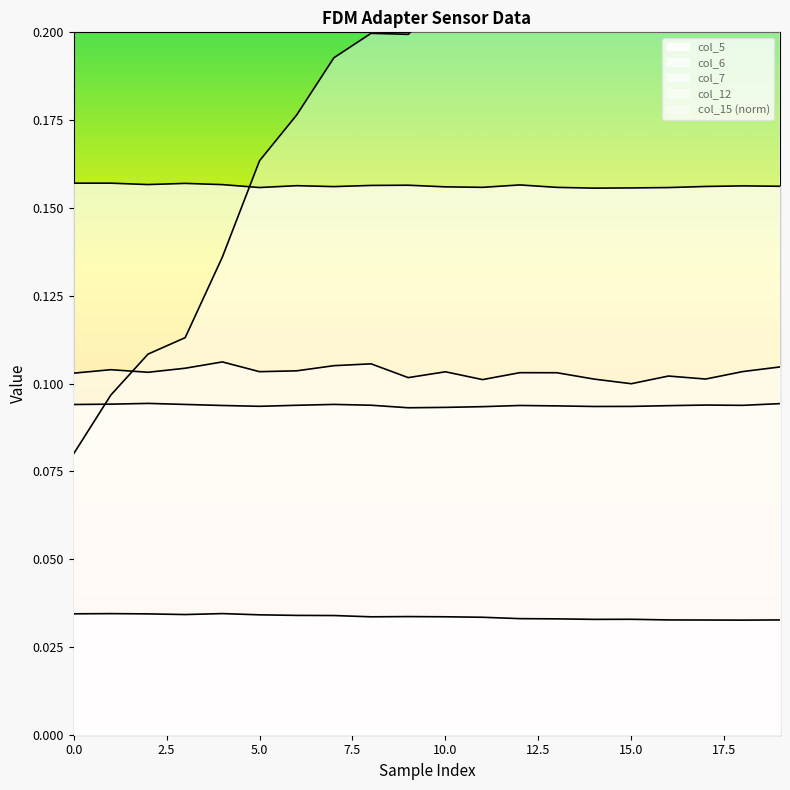

What is the sum of all col_7 values?

1.9